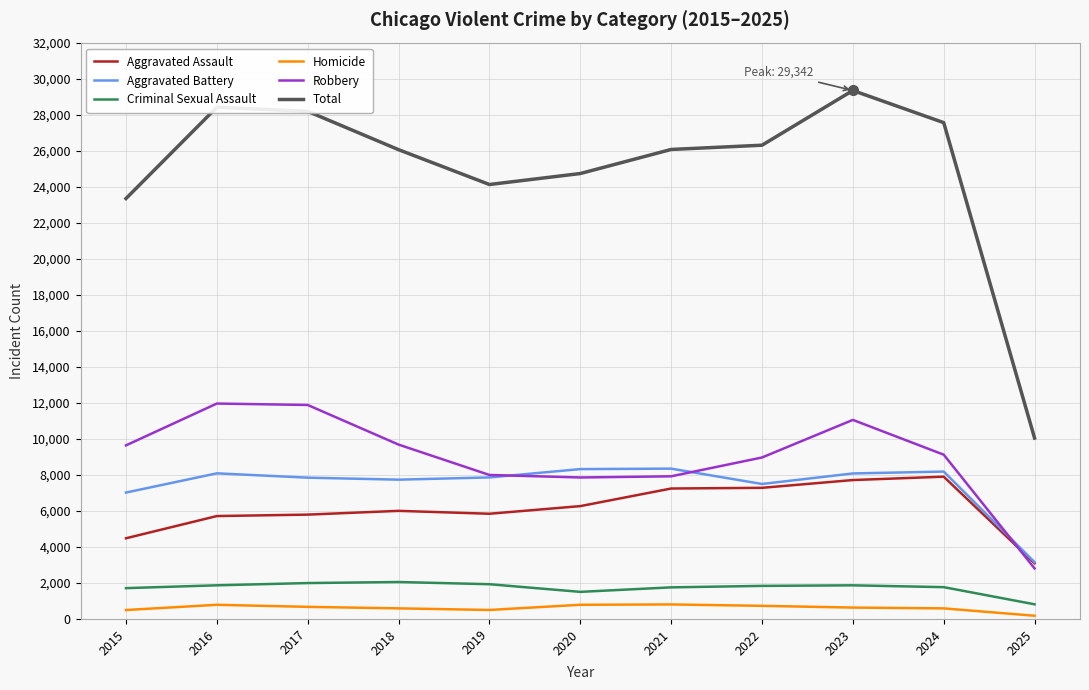

How many values in the Total series are below 26068?

5